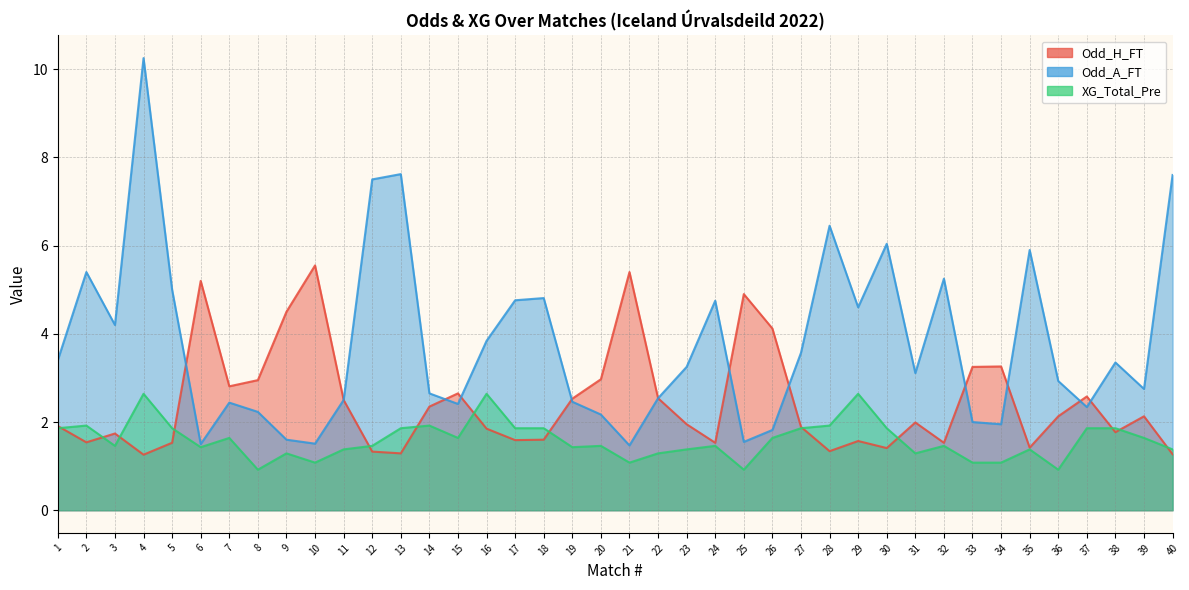

How many intersections are there between Odd_A_FT and Odd_H_FT?

10